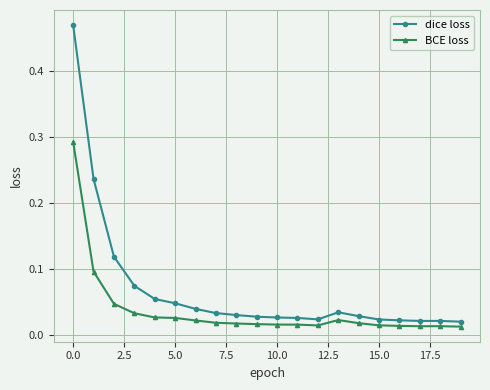

List the series in order of their overall mean, lowest first.

BCE loss, dice loss